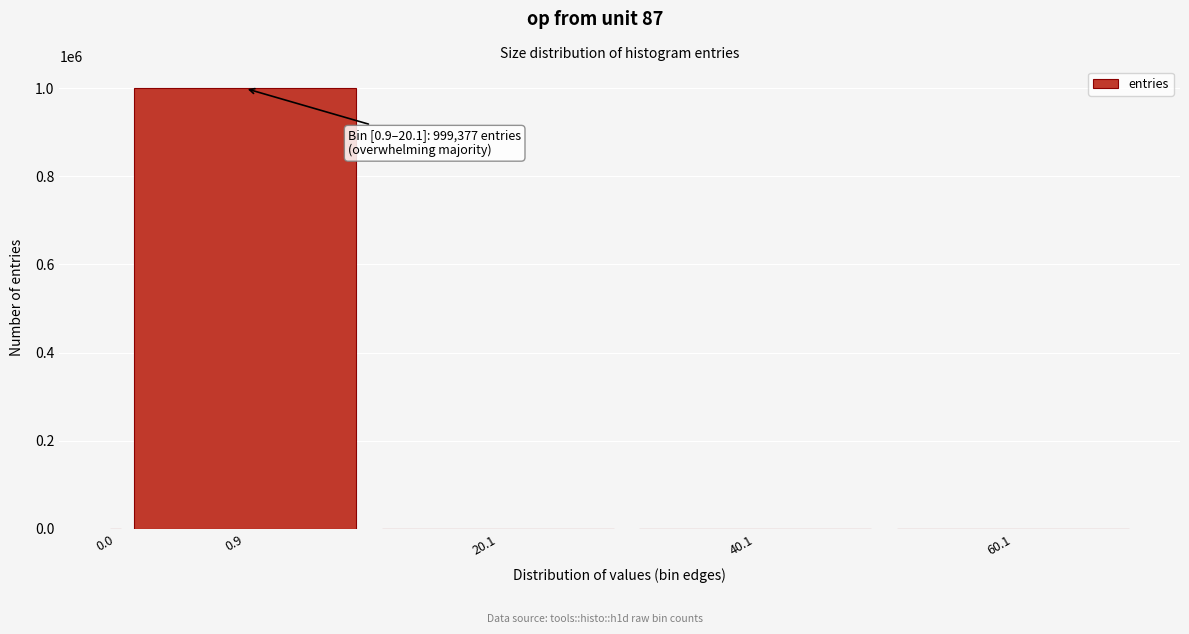

What is the change in value from 0.0 to 0.9?

+999377